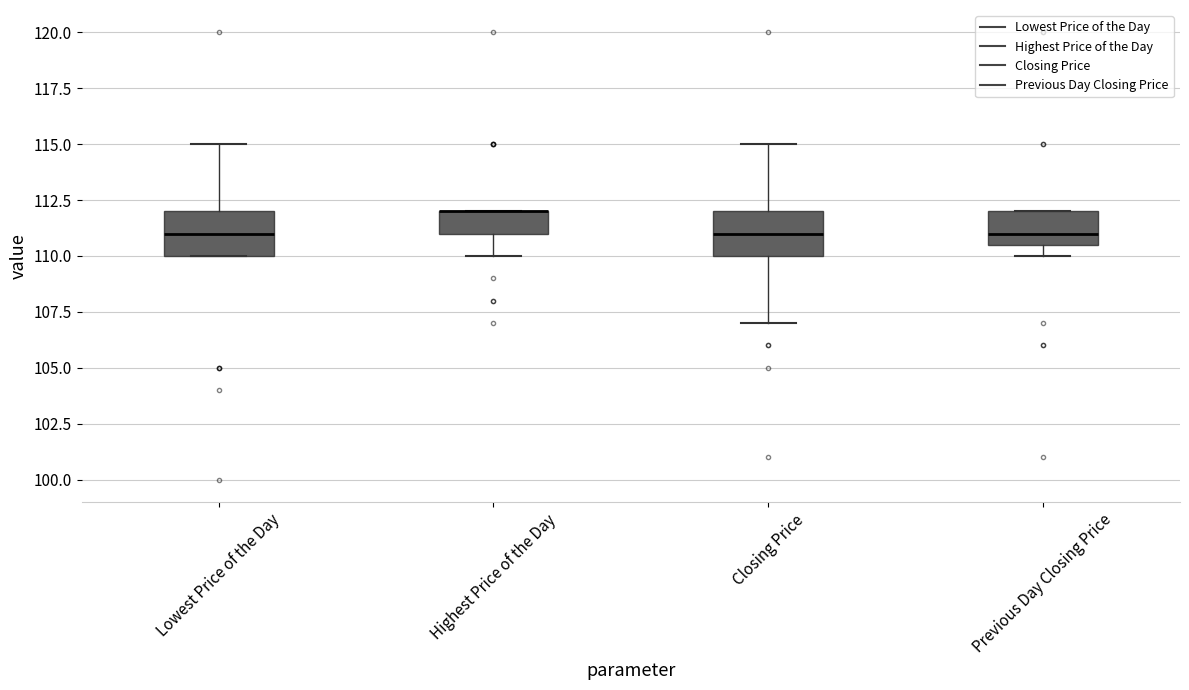

Reading left to right, transcribe this box plot: for each box, give where its median line is, the range the box spans, and where its two whiskers end, as read against the y-axis. The values are not printed on the chart, so give them approximately, as read against the axis.

Lowest Price of the Day: median 111.0, box 110.0 to 112.0, whiskers 110.0 to 115.0
Highest Price of the Day: median 112.0 (drawn on the box's upper edge), box 111.0 to 112.0, whiskers 110.0 to 112.0
Closing Price: median 111.0, box 110.0 to 112.0, whiskers 107.0 to 115.0
Previous Day Closing Price: median 111.0, box 110.5 to 112.0, whiskers 110.0 to 112.0